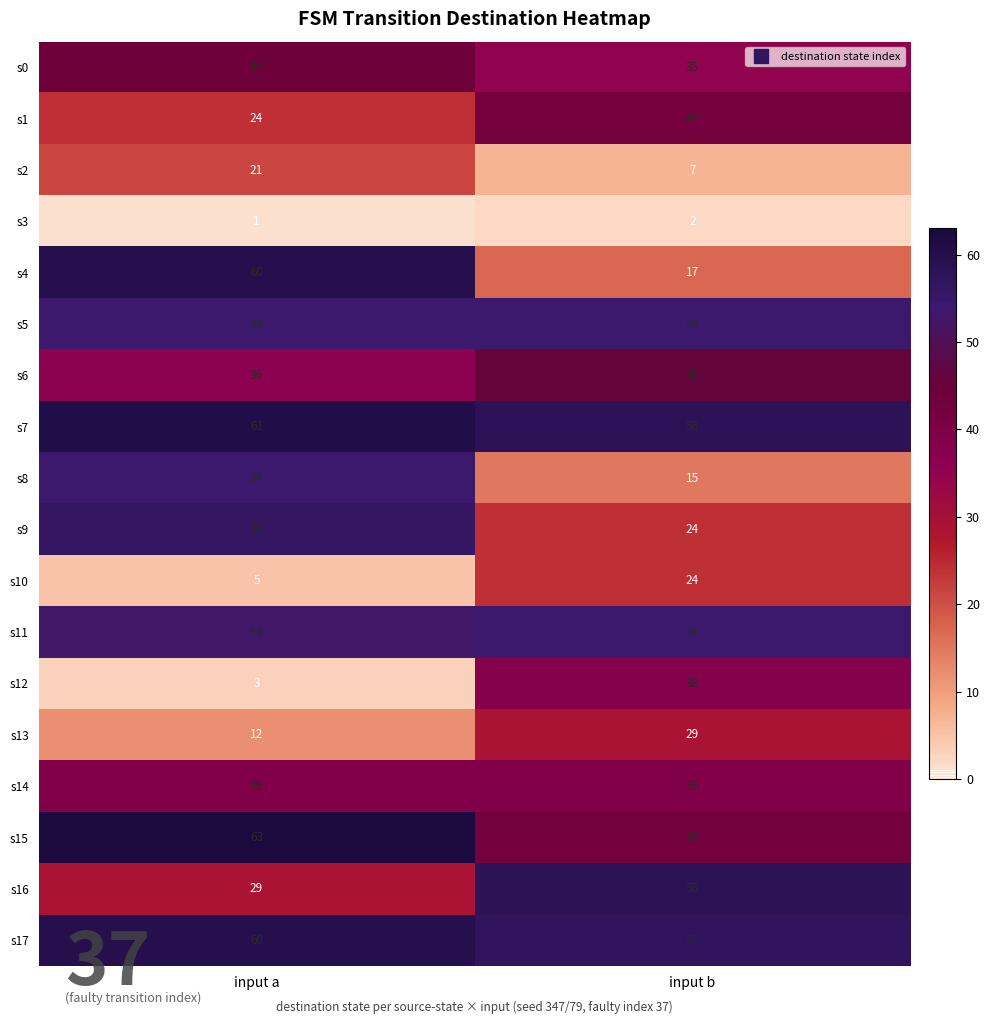

Where is s0 nearest to the value 39?

input b